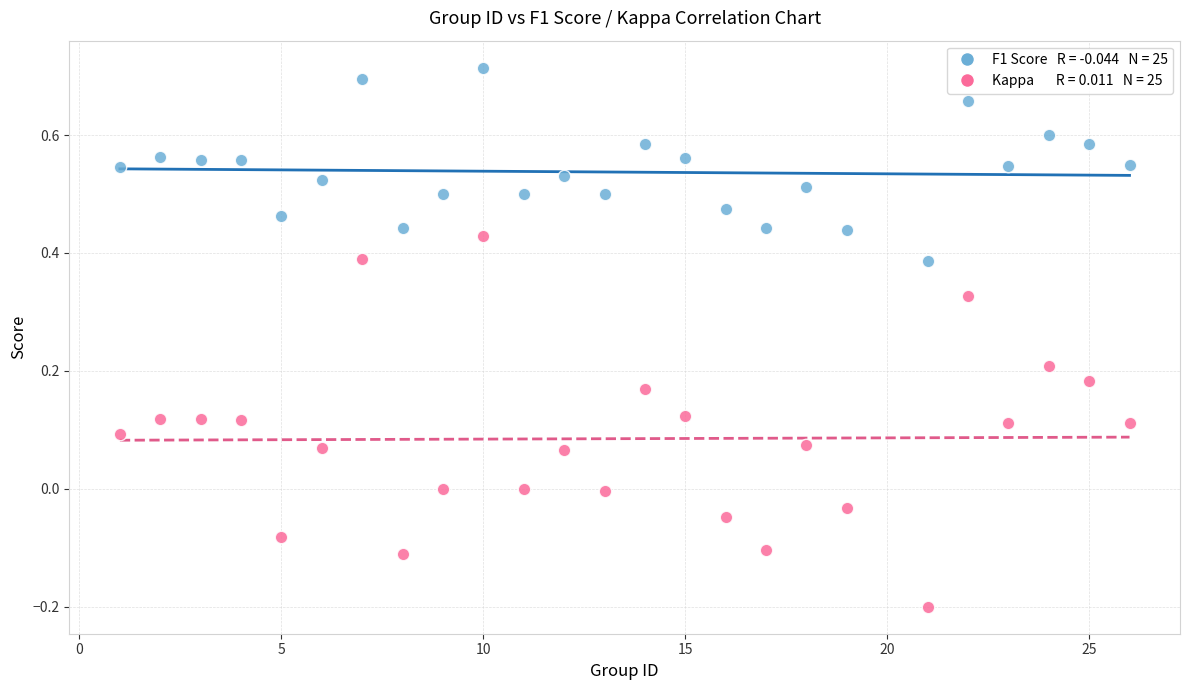

Across all data points, what is the range of Y values (max minus min)?

0.9